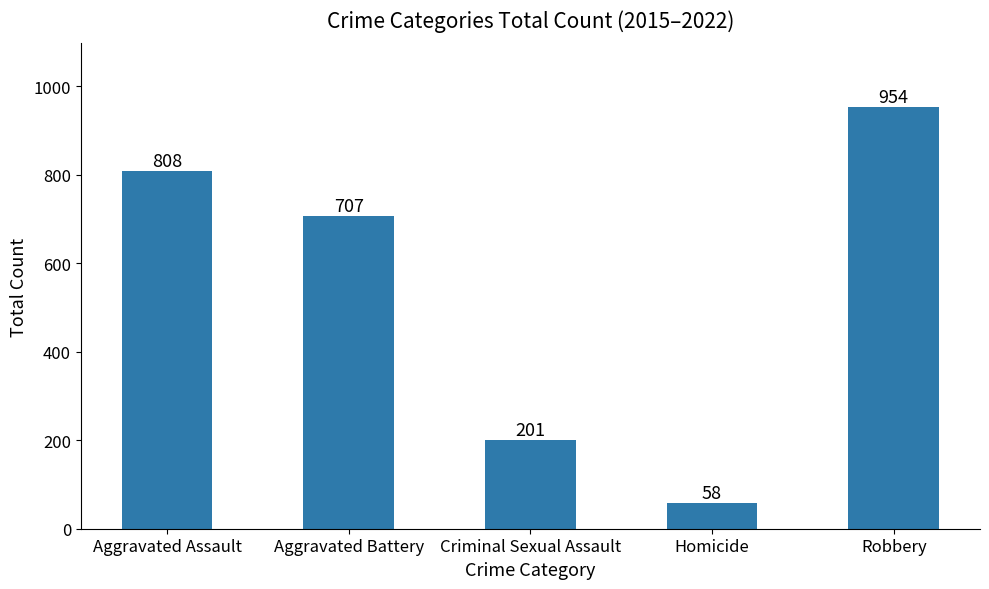

Approximately how many times larger is the value at Criminal Sexual Assault compared to Aggravated Battery?

0.3